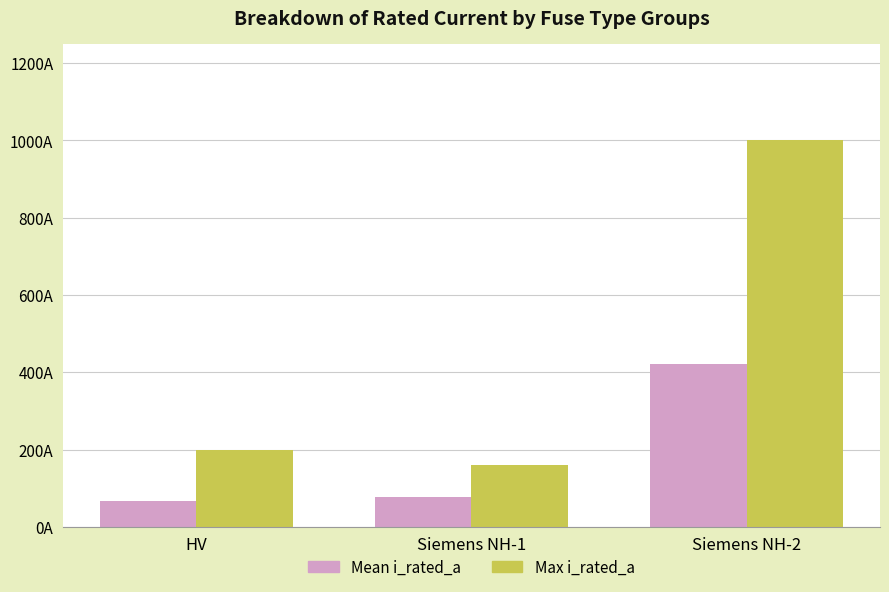

What is the label of the 2nd bar from the left?

Siemens NH-1